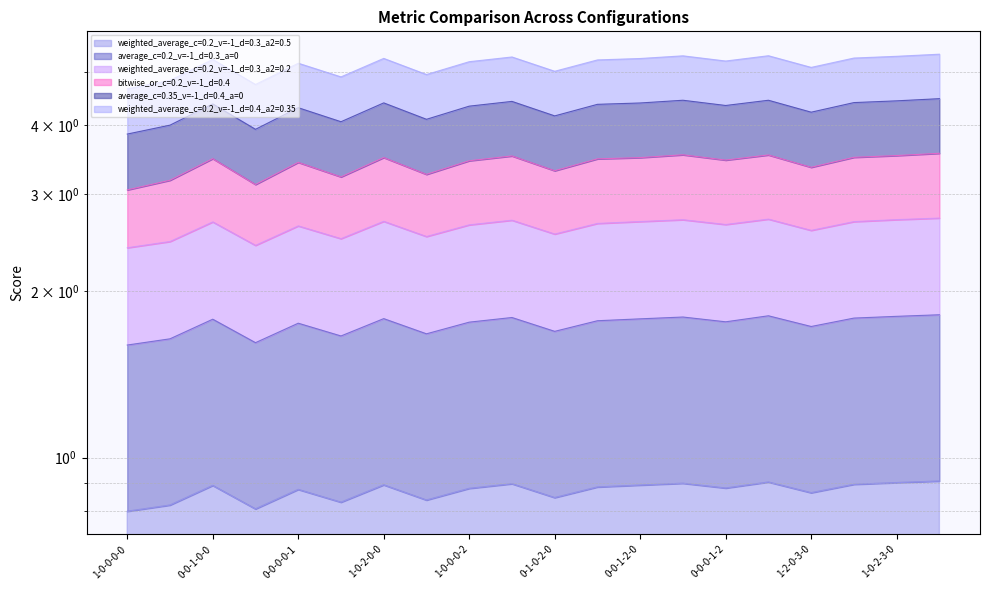

Where is the first local minimum for weighted_average_c=0.2_v=-1_d=0.3_a2=0.5?

0-0-0-1-0